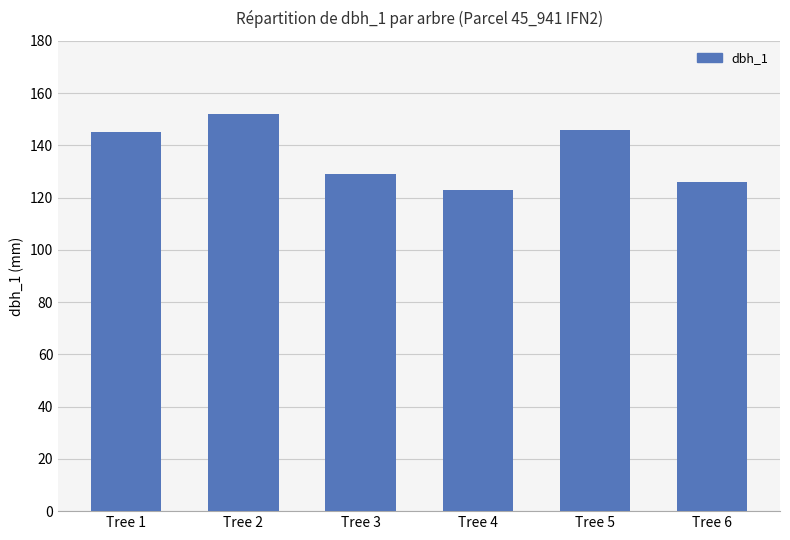

What is the value of the 5th bar from the left?

146